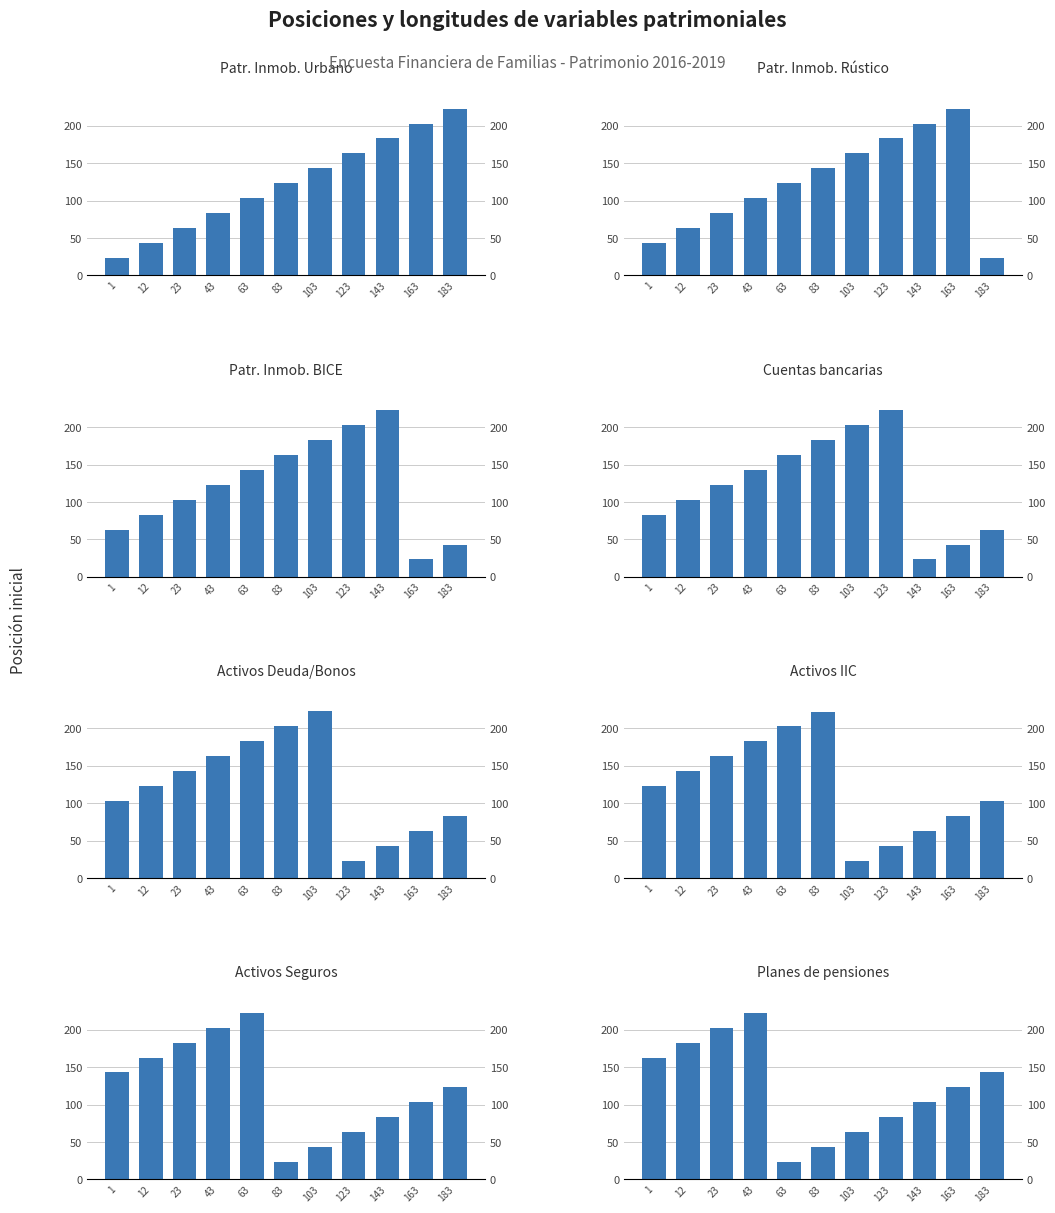

Is it true that the value at 83 is 123?

True